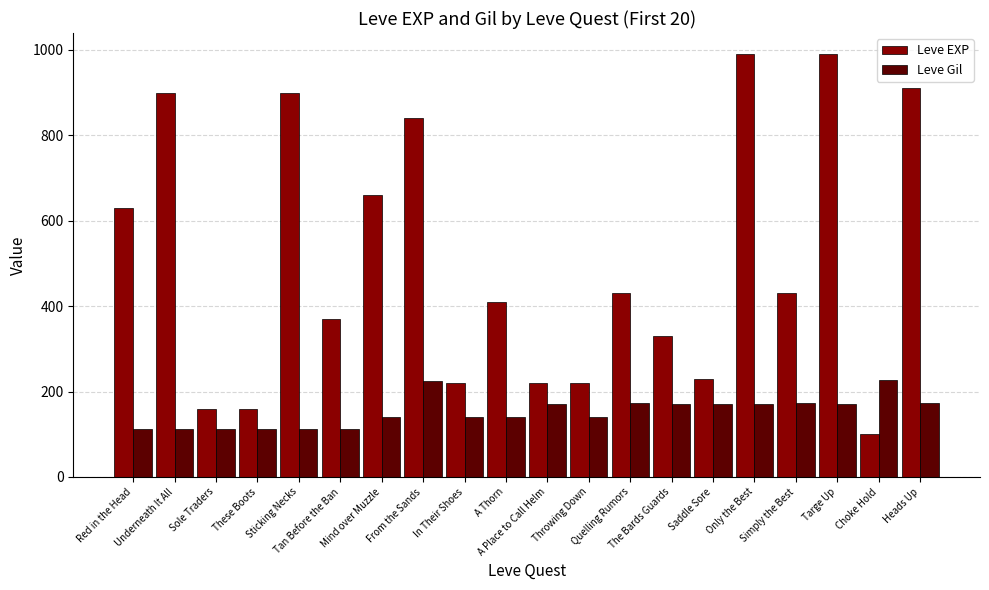

What is the difference between the maximum and second lowest values in the Leve EXP series?

830